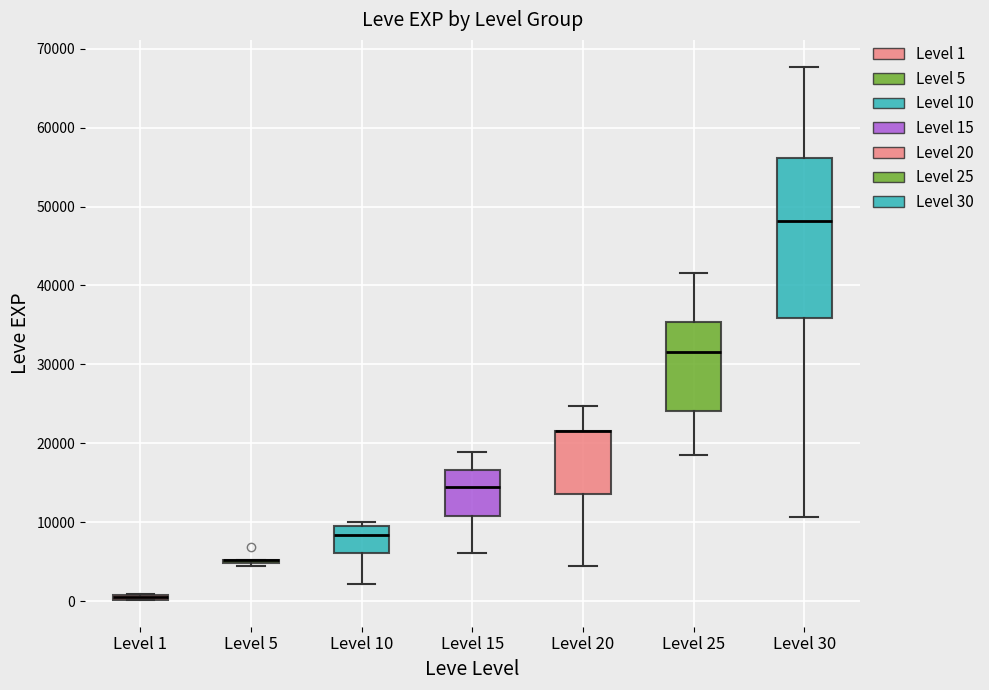

Where does the upper whisker of the box for Level 25 end on the y-axis? The values are not printed on the chart, so give them approximately, as read against the axis.

42000